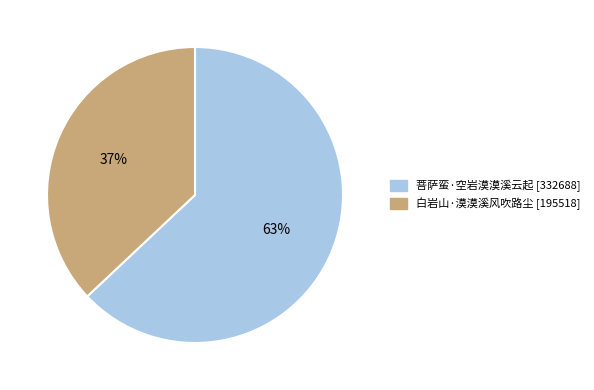

To the nearest percent, what is the average slice percentage?

50%